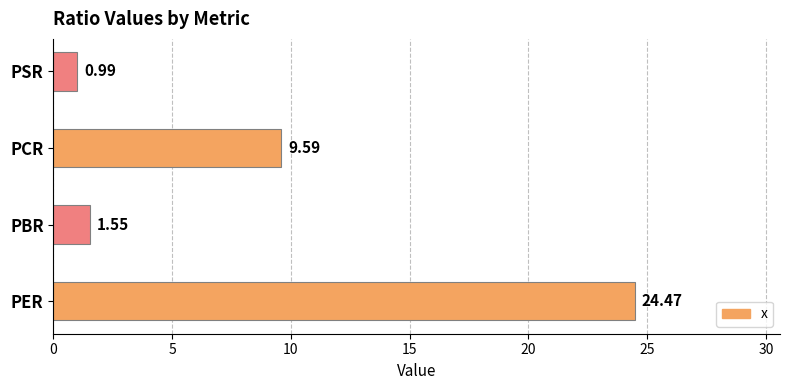

List the labels in order of value, largest first.

PER, PCR, PBR, PSR